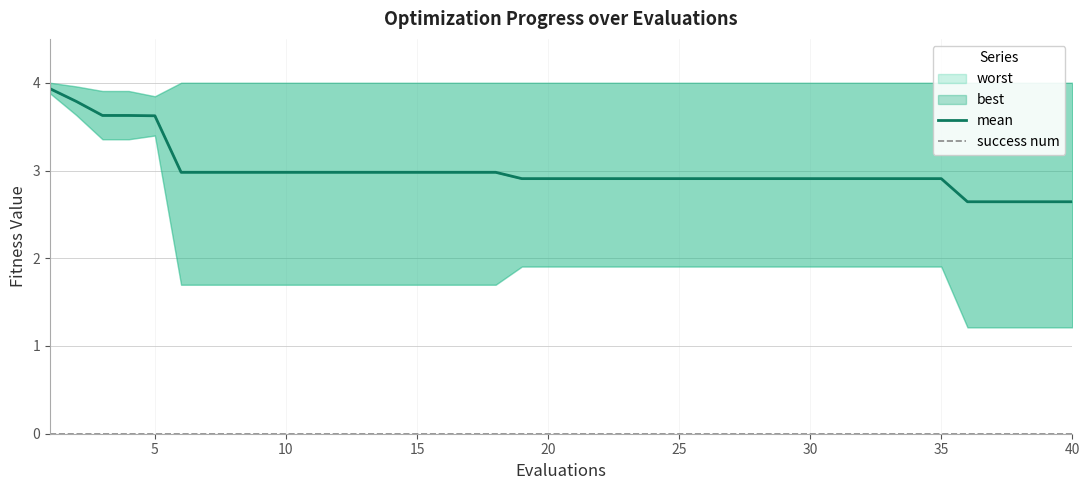

Reading left to right, extract all data points from this chart.

mean: 3.9	3.8	3.6	3.6	3.6	3.0	3.0	3.0	3.0	3.0	3.0	3.0	3.0	3.0	3.0	3.0	3.0	3.0	2.9	2.9	2.9	2.9	2.9	2.9	2.9	2.9	2.9	2.9	2.9	2.9	2.9	2.9	2.9	2.9	2.9	2.6	2.6	2.6	2.6	2.6
success num: 0.0	0.0	0.0	0.0	0.0	0.0	0.0	0.0	0.0	0.0	0.0	0.0	0.0	0.0	0.0	0.0	0.0	0.0	0.0	0.0	0.0	0.0	0.0	0.0	0.0	0.0	0.0	0.0	0.0	0.0	0.0	0.0	0.0	0.0	0.0	0.0	0.0	0.0	0.0	0.0